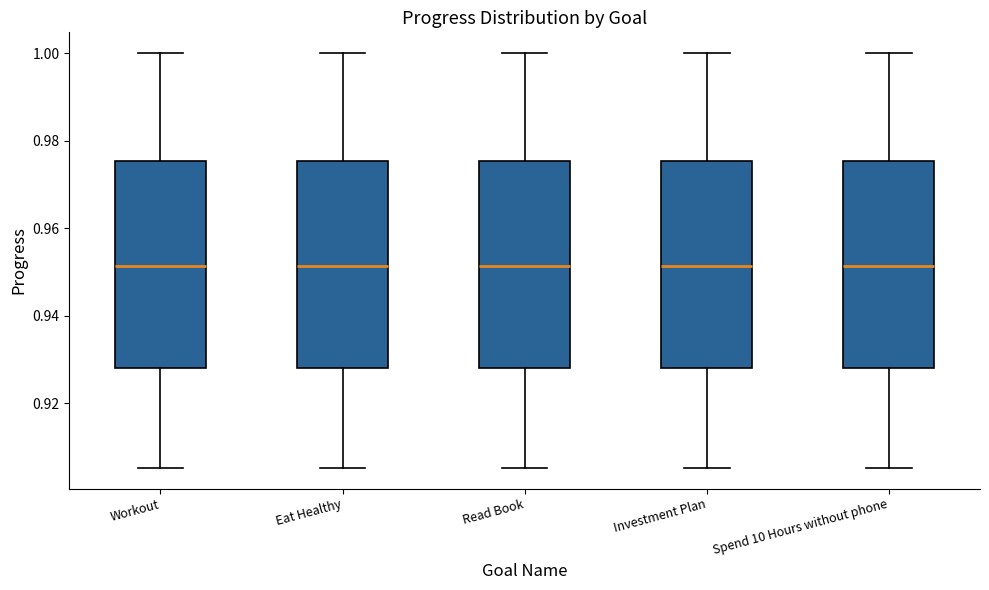

Where does the median line of the box for Spend 10 Hours without phone sit on the y-axis? The values are not printed on the chart, so give them approximately, as read against the axis.

0.952